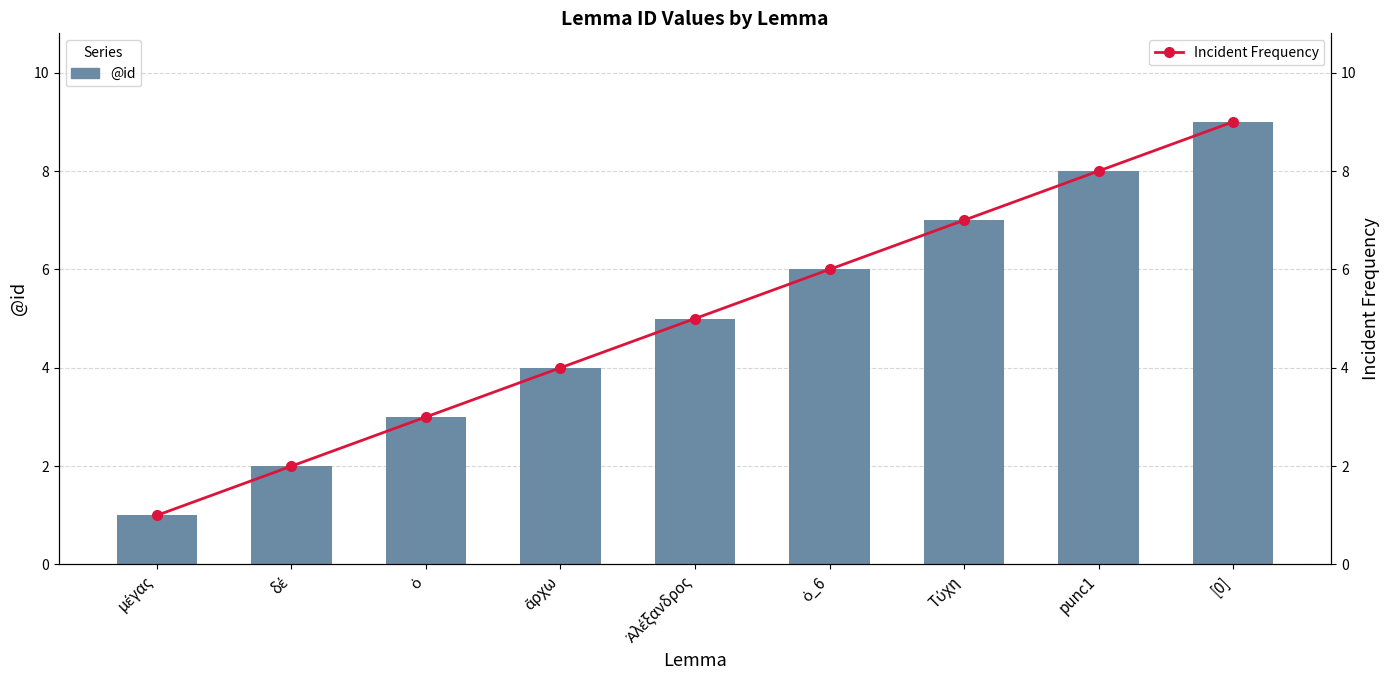

What is the average value of the @id series?

5